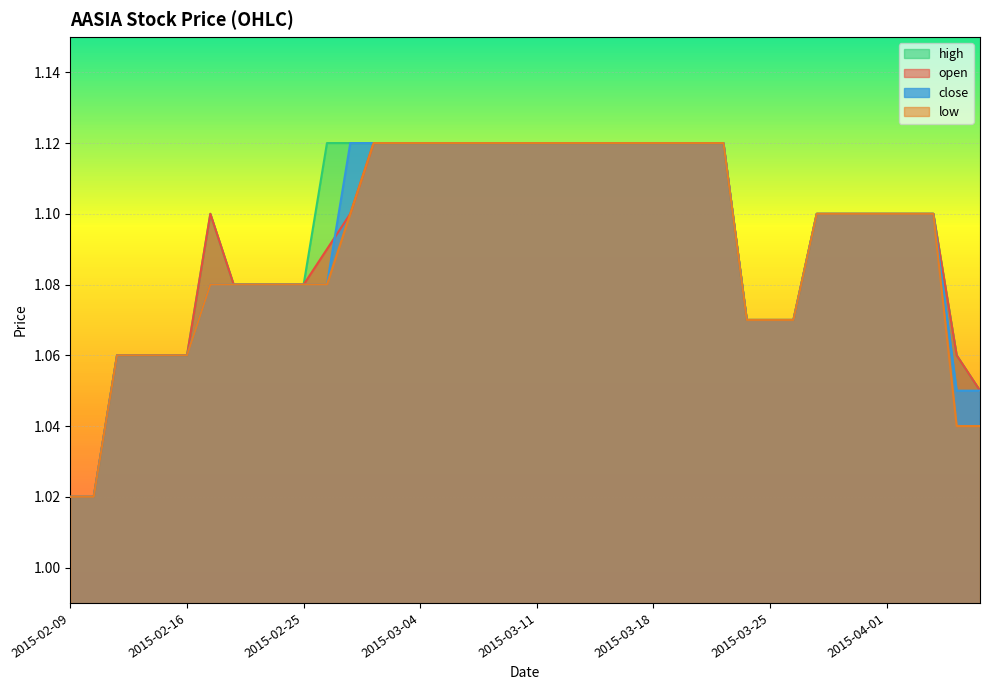

True or false: high has a value of 1.1 at 2015-03-06.

True